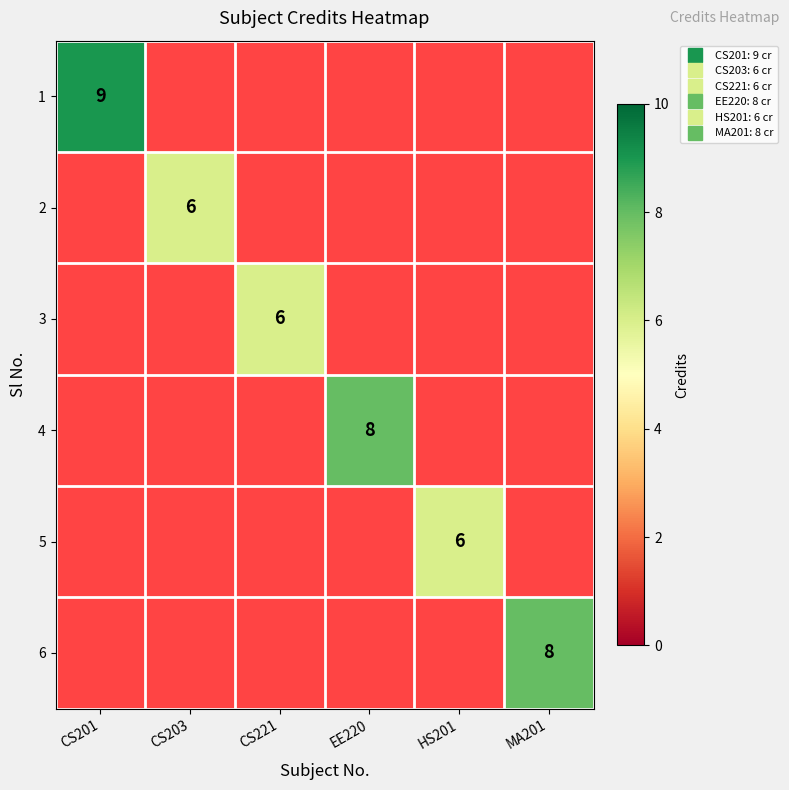

True or false: 5 has a value of 3.7 at HS201.

False